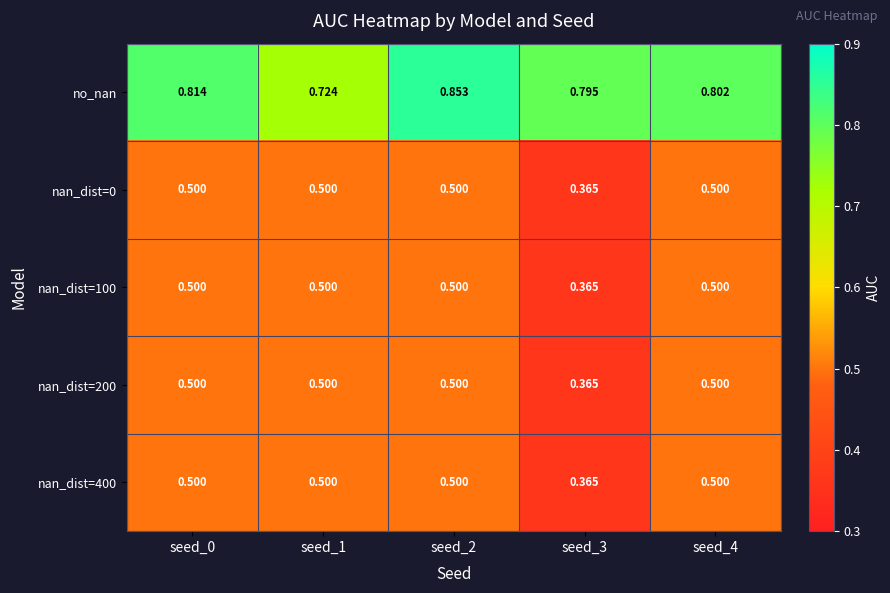

Which series changed the most between seed_2 and seed_4?

no_nan